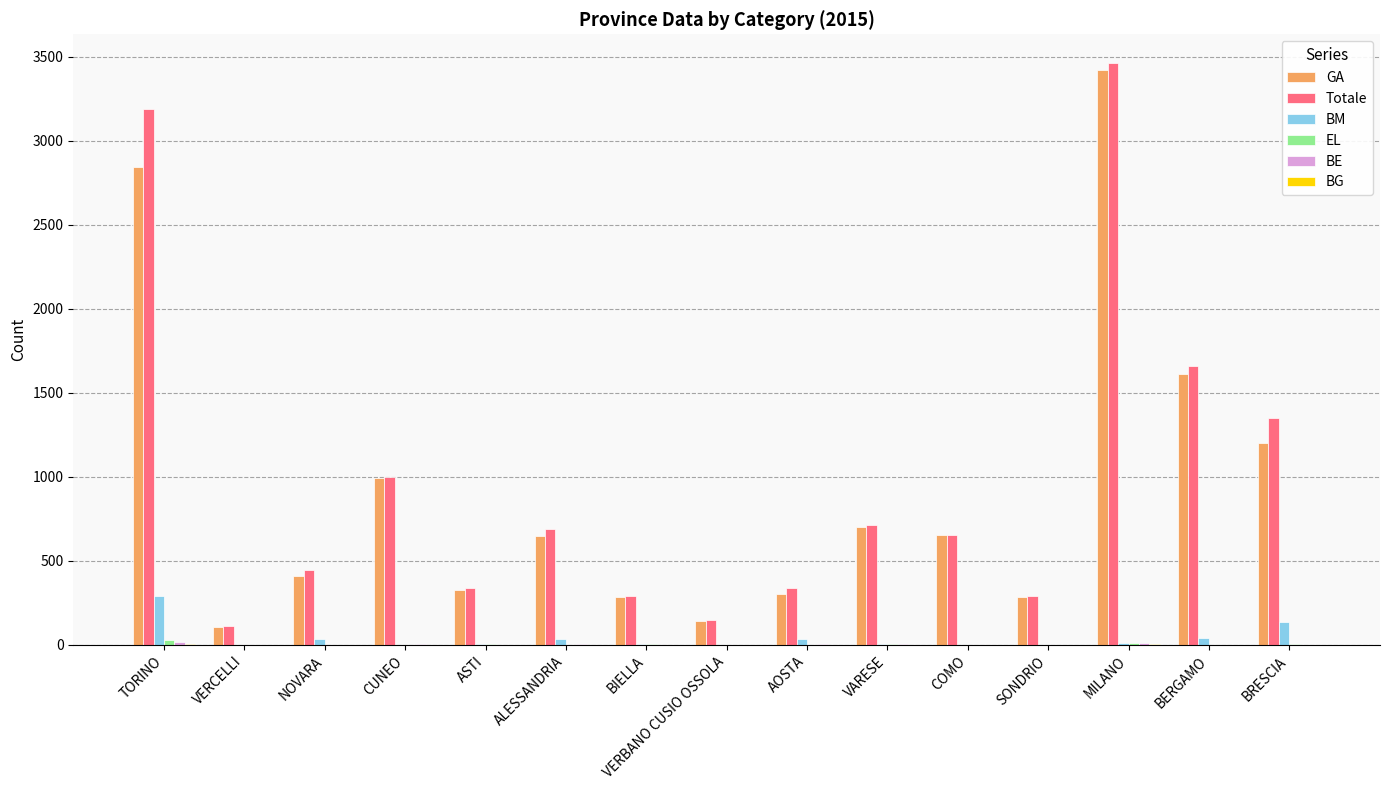

At which category is the sum across all series the highest?

MILANO